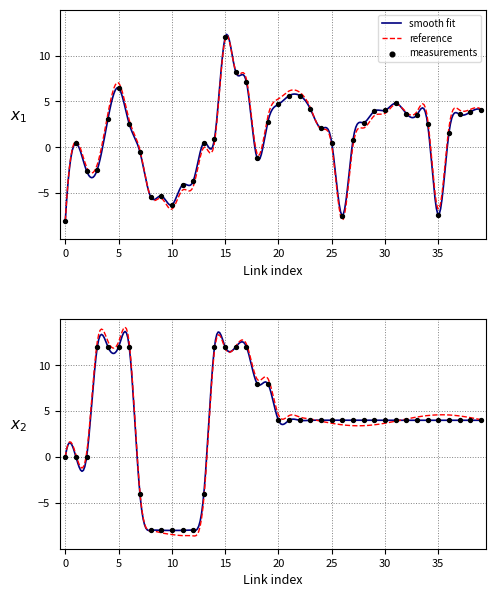

What is the total value across all series at 35?

-3.4